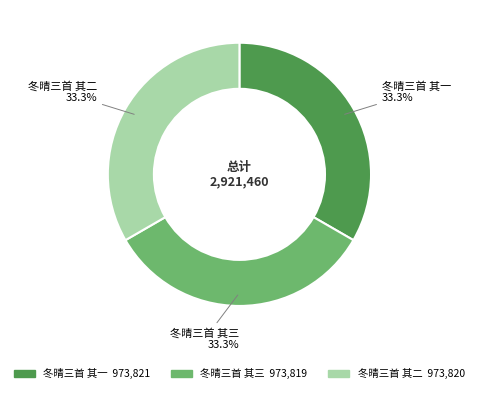

Is there any slice that represents more than half of the pie?

No